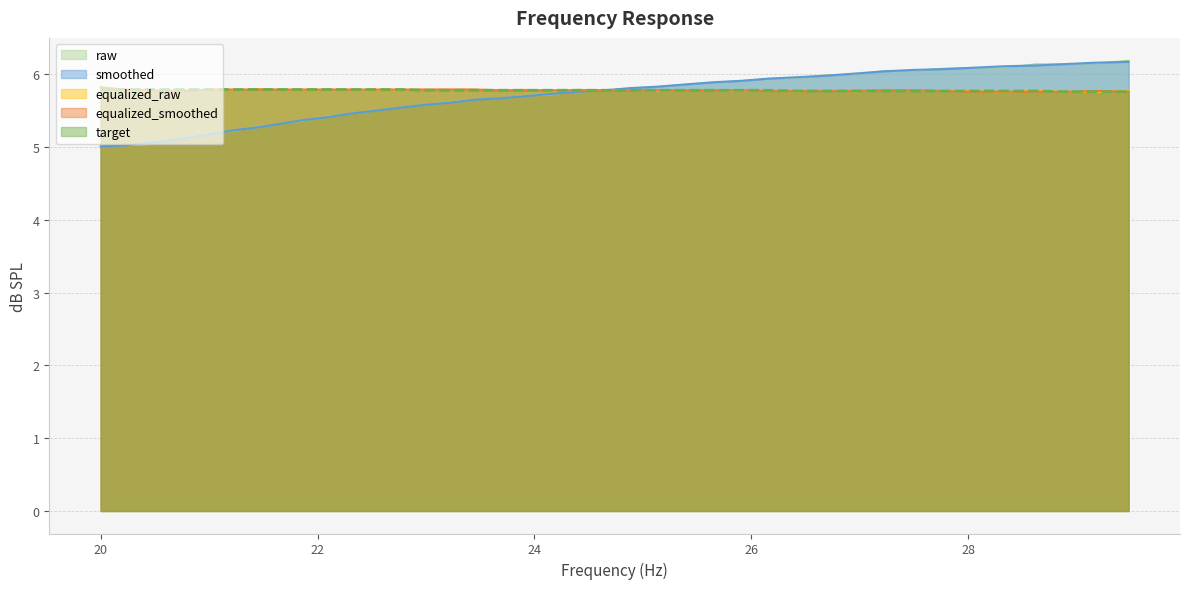

What is the minimum value shown in the chart?

5.0